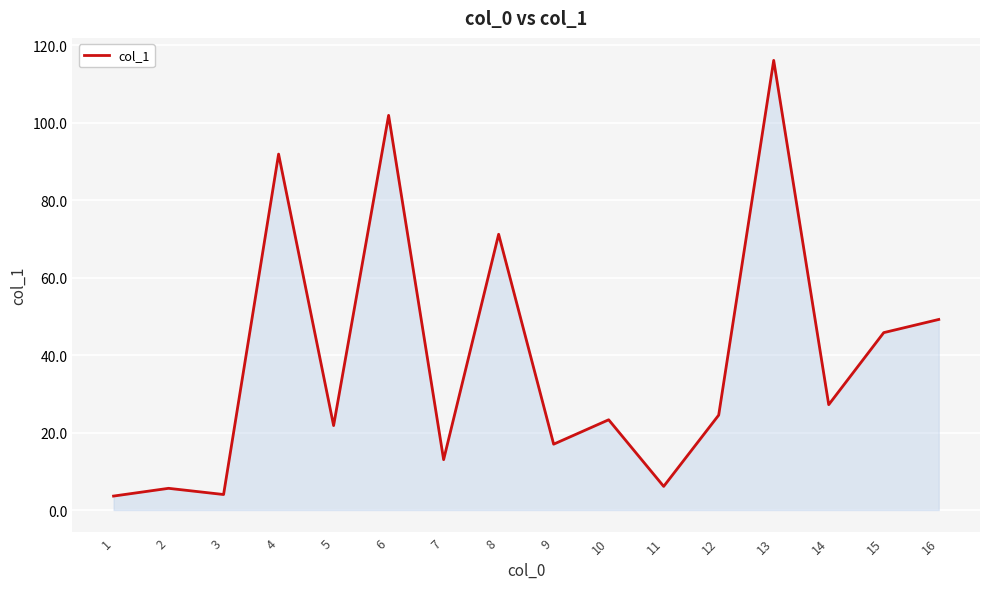

How many interior local valleys (lower than both neighbors) does the data have?

6